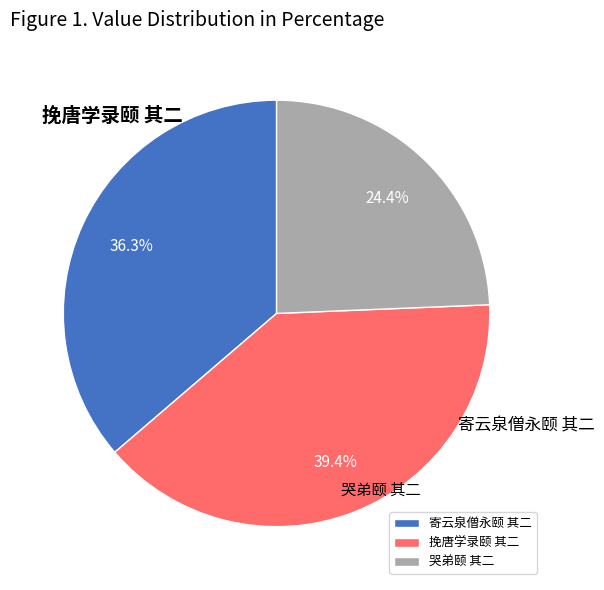

Rank the categories by value from lowest to highest.

哭弟颐 其二, 寄云泉僧永颐 其二, 挽唐学录颐 其二